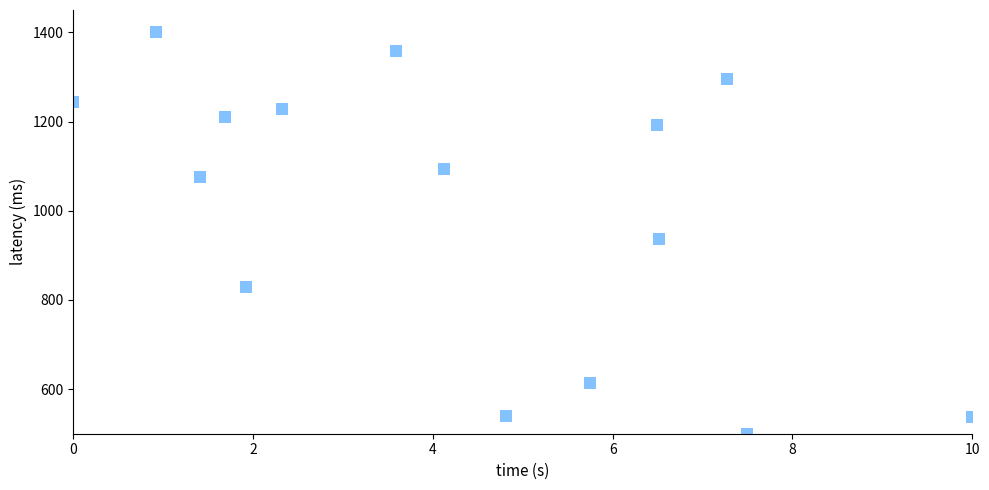

What Y value in the scatter plot is closest to 950?

936.9